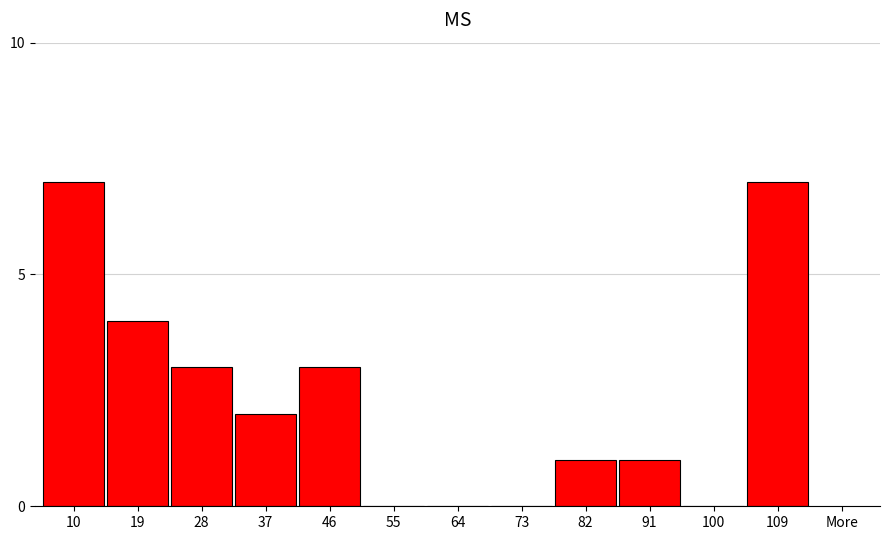

Reading left to right, extract all data points from this chart.

10=7	19=4	28=3	37=2	46=3	55=0	64=0	73=0	82=1	91=1	100=0	109=7